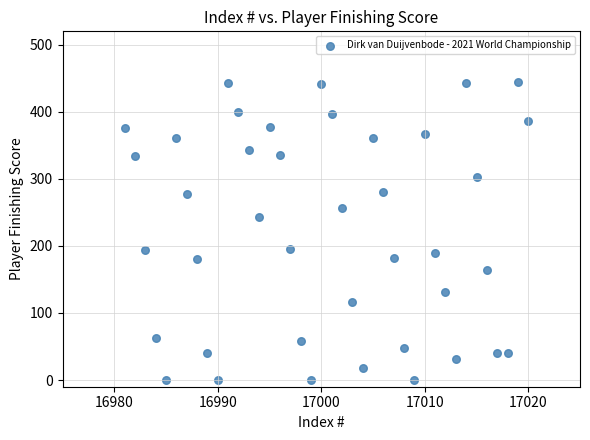

What is the range of Y values (max minus min)?

444